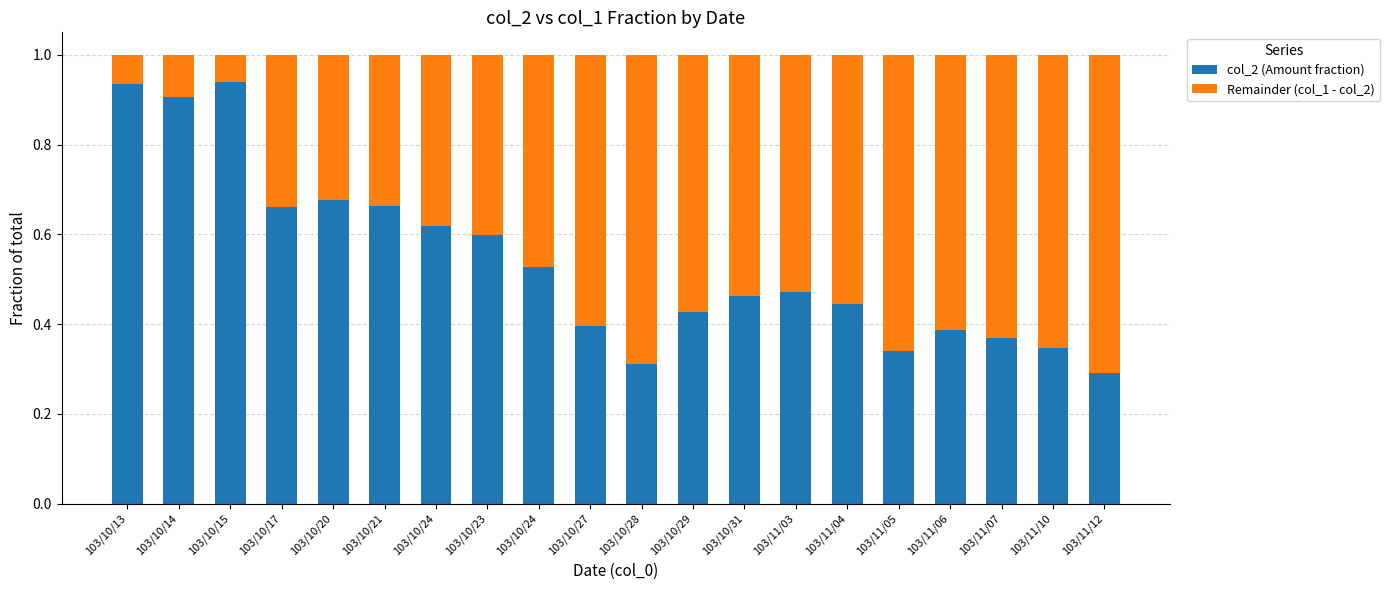

The col_2 (Amount fraction) series shows 1.4 at 103/10/13. True or false?

False